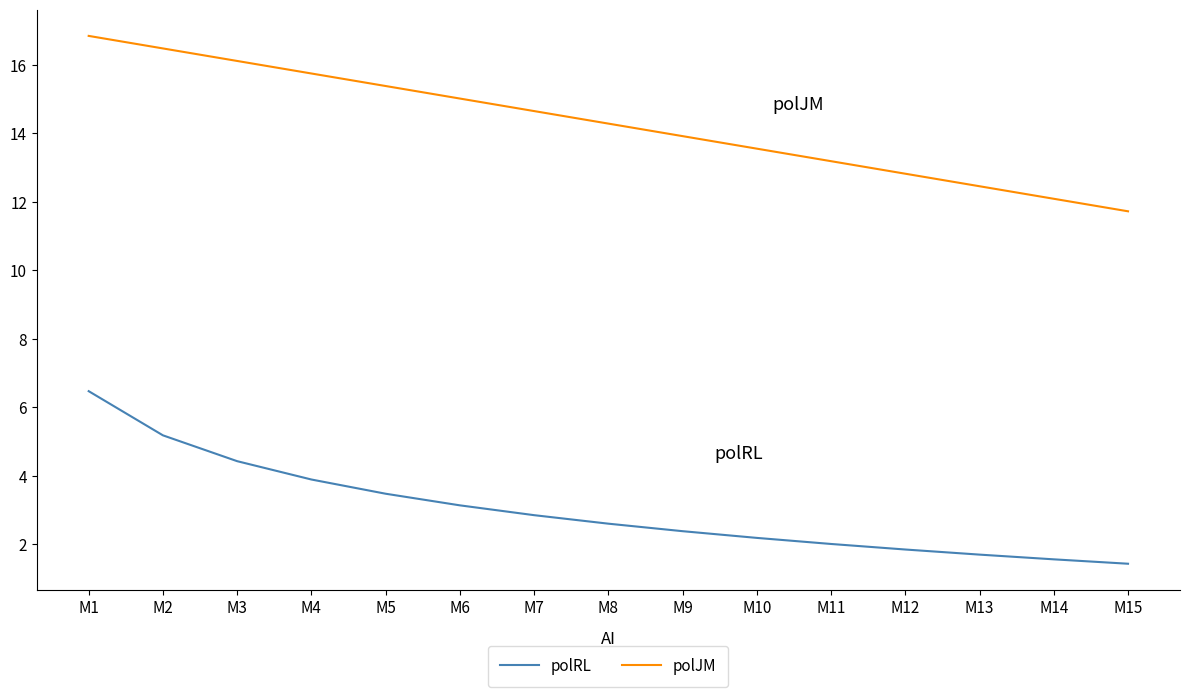

What is the lowest value of the polRL series?

1.4